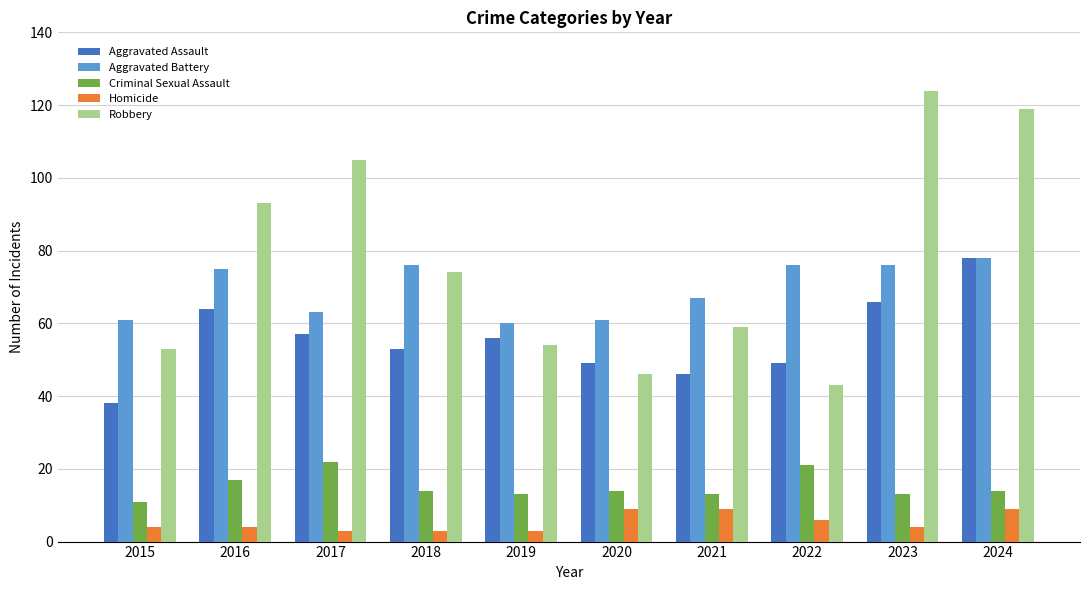

Which series has the widest spread of values?

Robbery